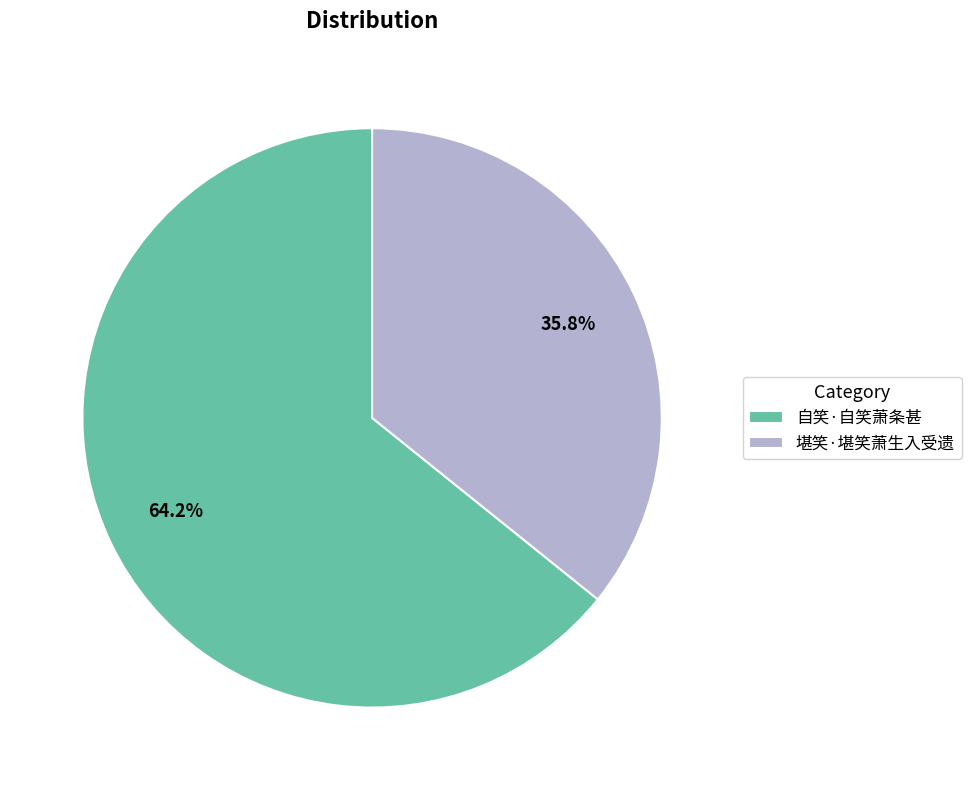

Between 自笑·自笑萧条甚 and 堪笑·堪笑萧生入受遗, which is larger?

自笑·自笑萧条甚